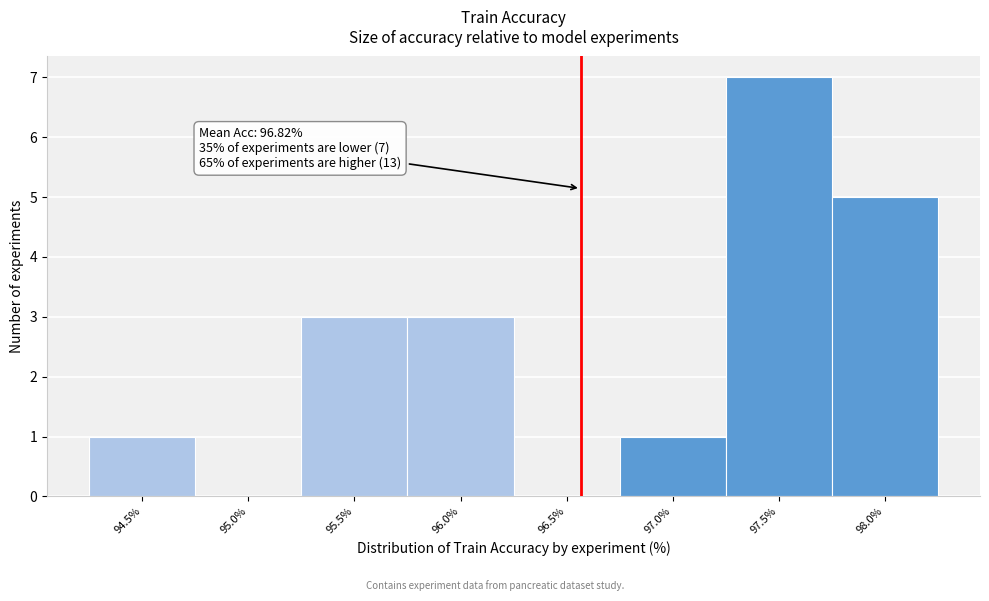

Reading right to left, what are all the values shown in this chart?

98.0%=5	97.5%=7	97.0%=1	96.5%=0	96.0%=3	95.5%=3	95.0%=0	94.5%=1